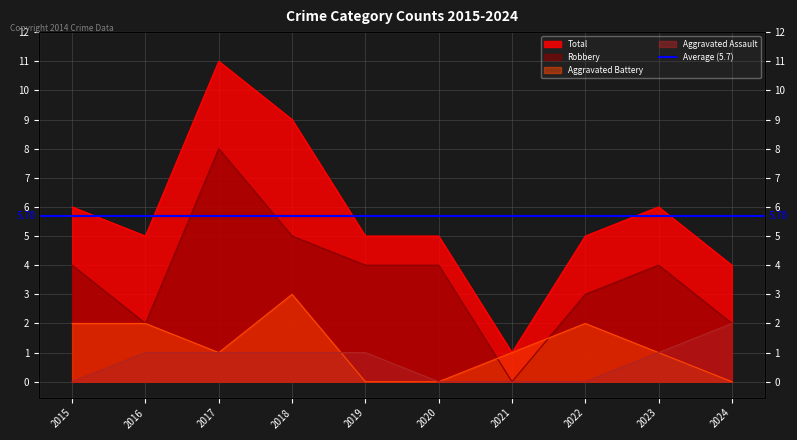

Reading right to left, list all the values displayed in this chart.

Aggravated Assault: 2024=2	2023=1	2022=0	2021=0	2020=0	2019=1	2018=1	2017=1	2016=1	2015=0
Aggravated Battery: 2024=0	2023=1	2022=2	2021=1	2020=0	2019=0	2018=3	2017=1	2016=2	2015=2
Robbery: 2024=2	2023=4	2022=3	2021=0	2020=4	2019=4	2018=5	2017=8	2016=2	2015=4
Total: 2024=4	2023=6	2022=5	2021=1	2020=5	2019=5	2018=9	2017=11	2016=5	2015=6